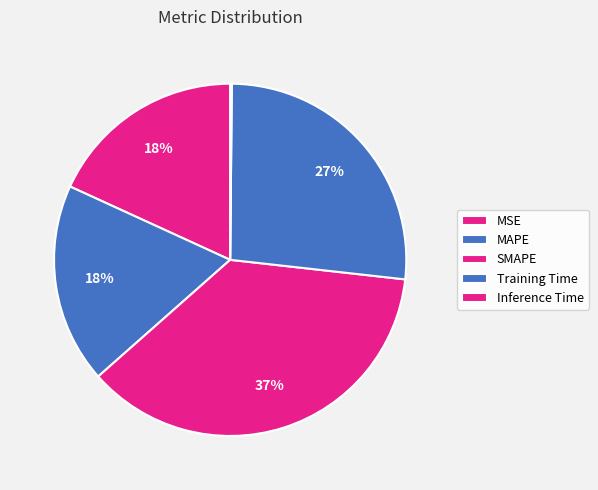

How many slices are in this pie chart?

5